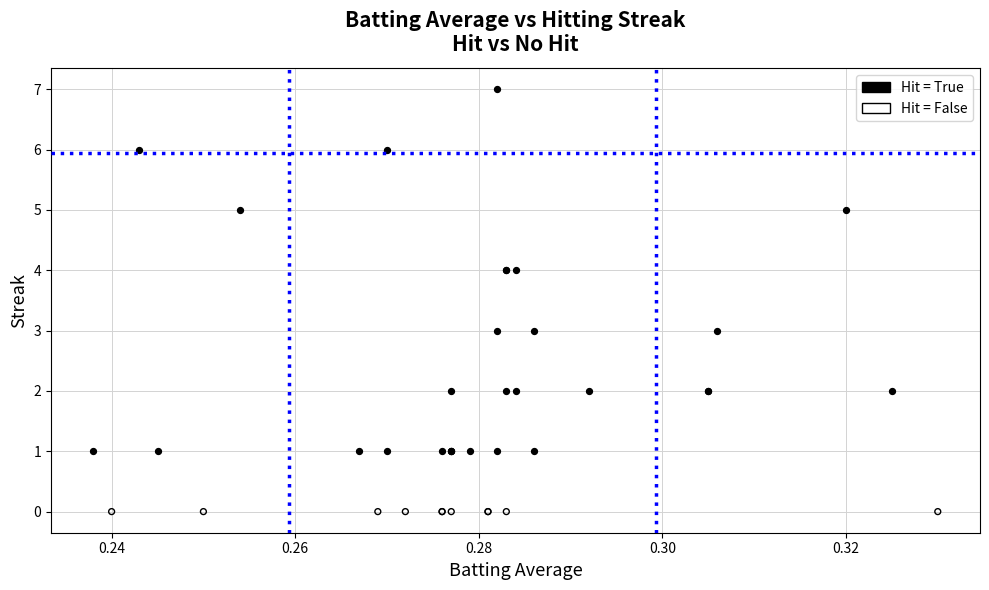

Which series contains the lowest Y value?

Hit = False